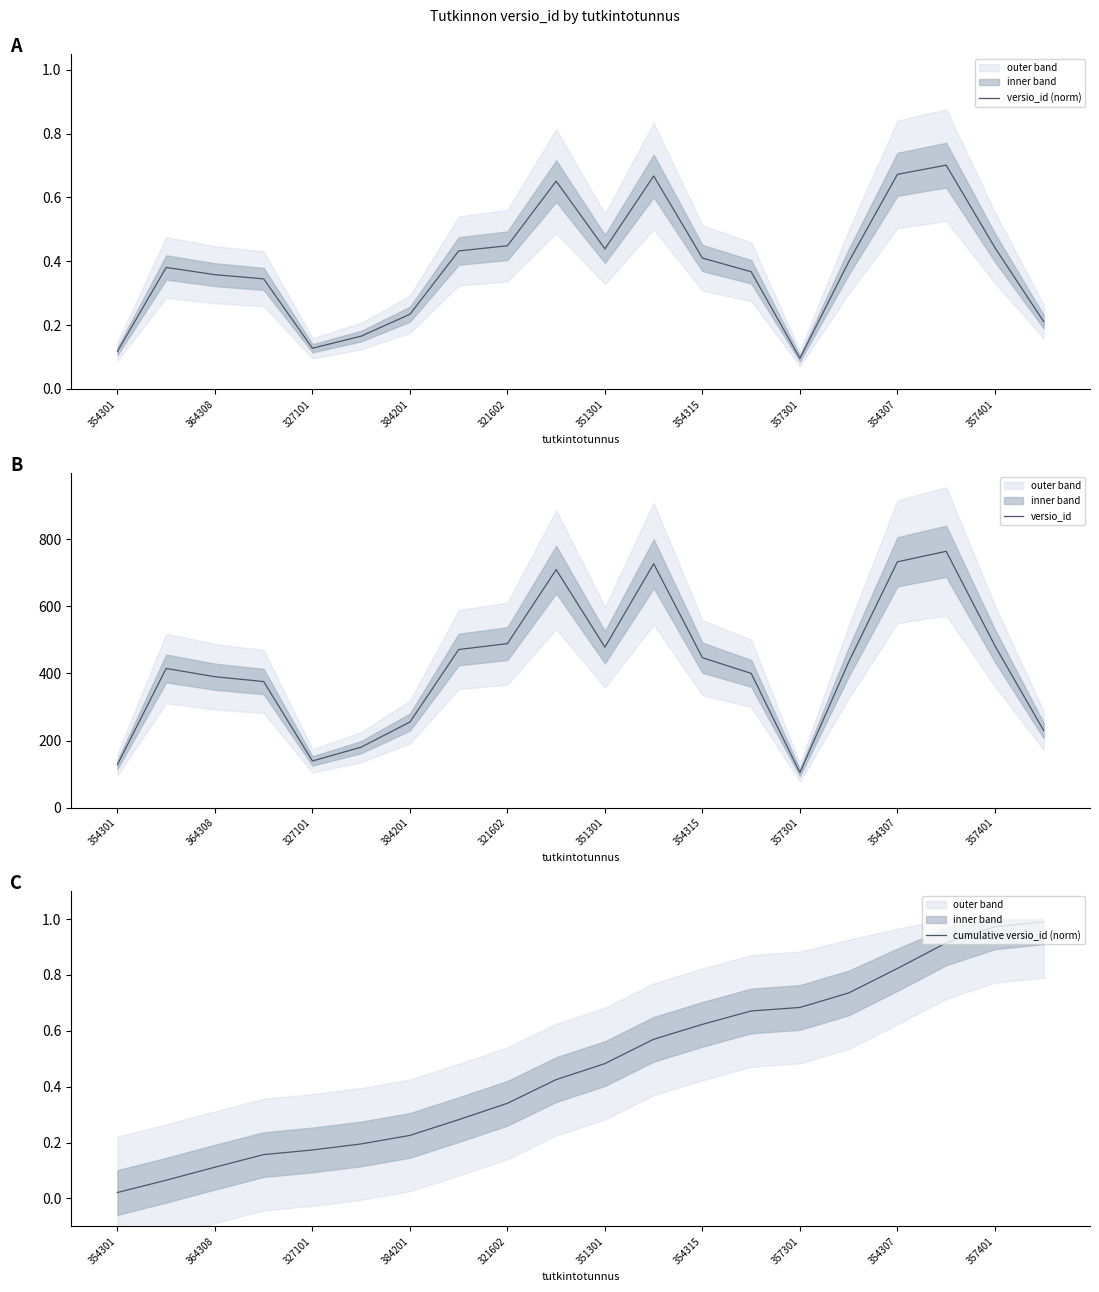

At which label is versio_id (norm) closest to 0?

357301